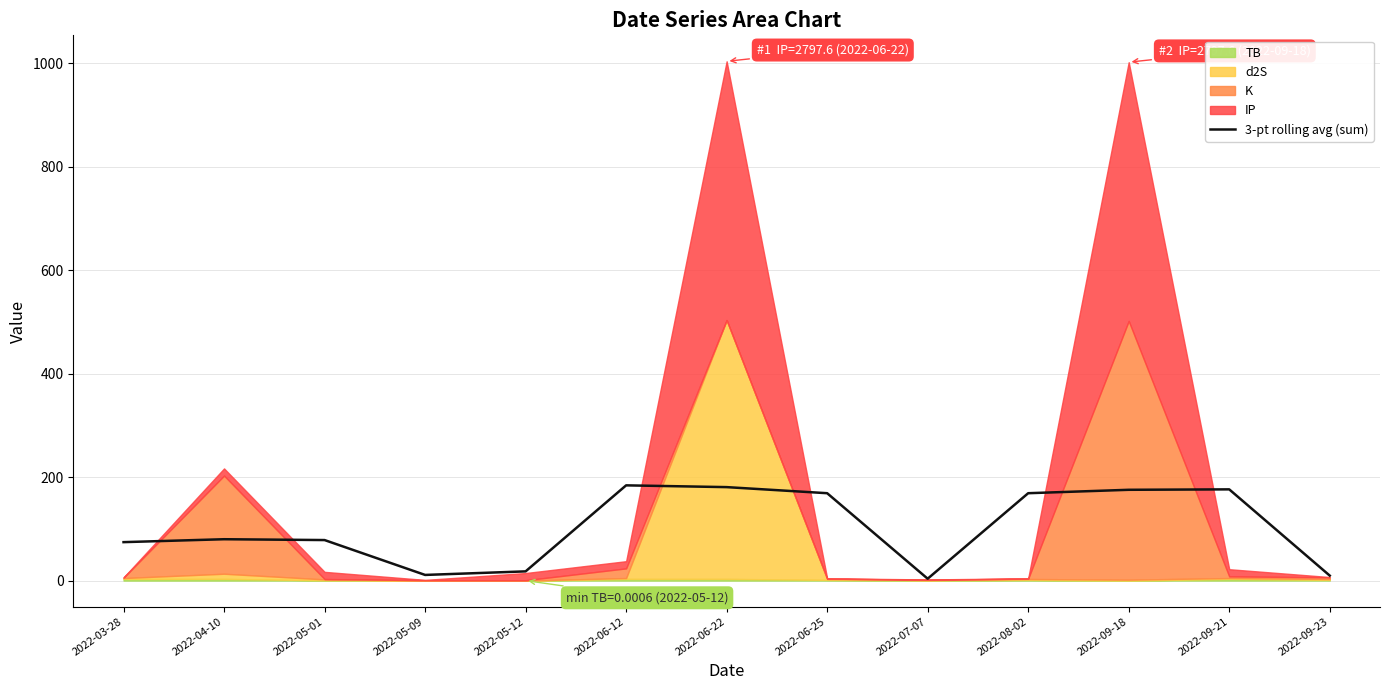

Does the chart display data point markers on the line(s)?

No